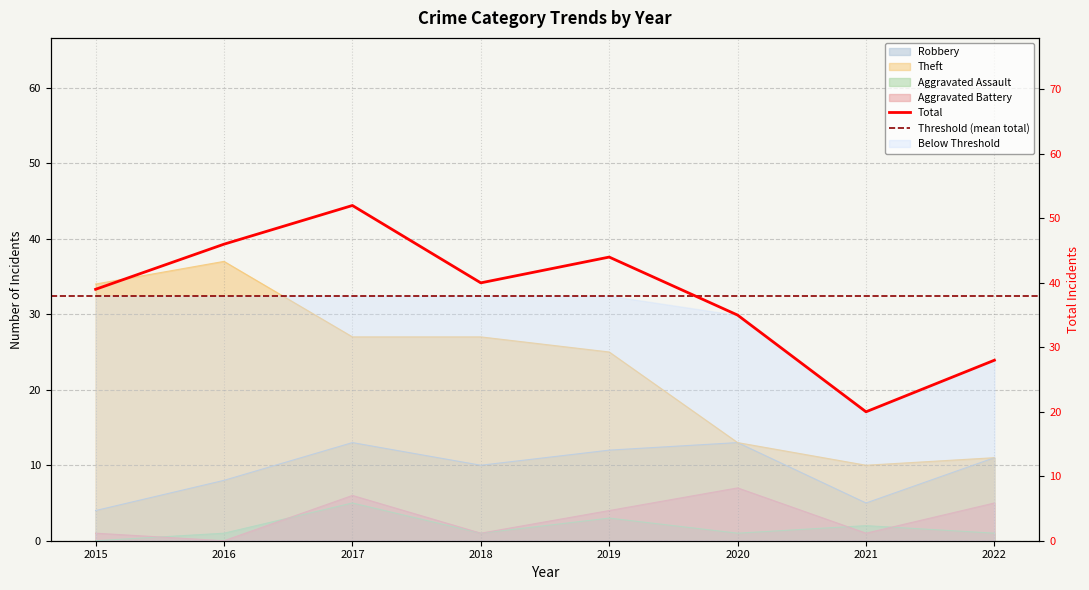

How many interior local peaks does the Total series have?

2